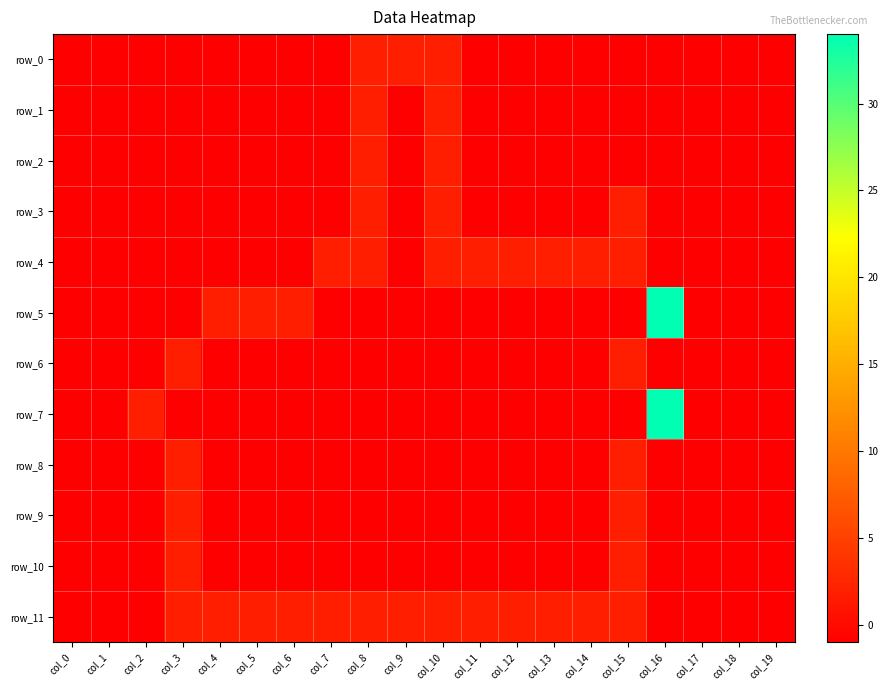

What is the difference between the maximum and second lowest values in the row_5 series?

35